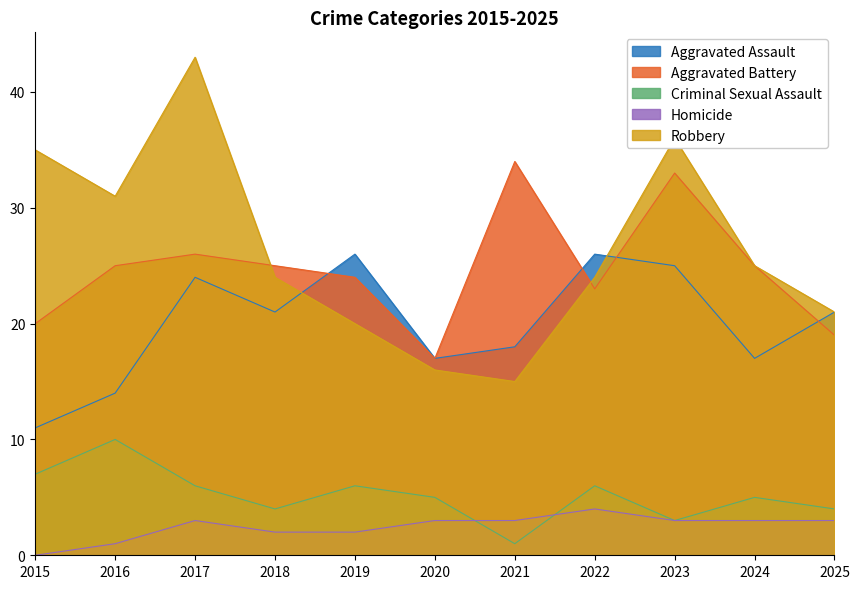

Is it true that Criminal Sexual Assault equals 2 at 2021?

False